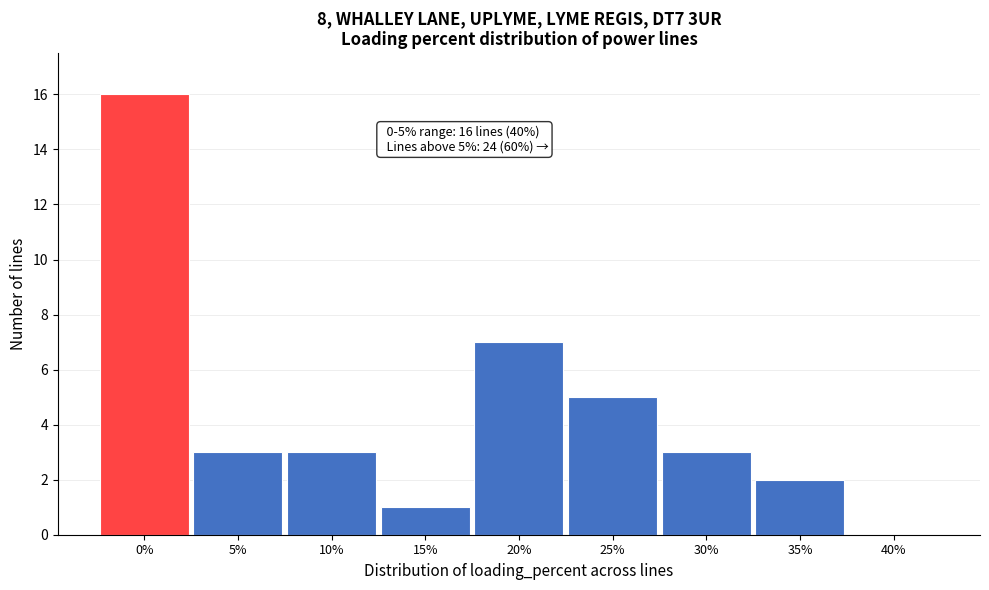

Reading left to right, transcribe all the data shown in this chart.

0%=16	5%=3	10%=3	15%=1	20%=7	25%=5	30%=3	35%=2	40%=0